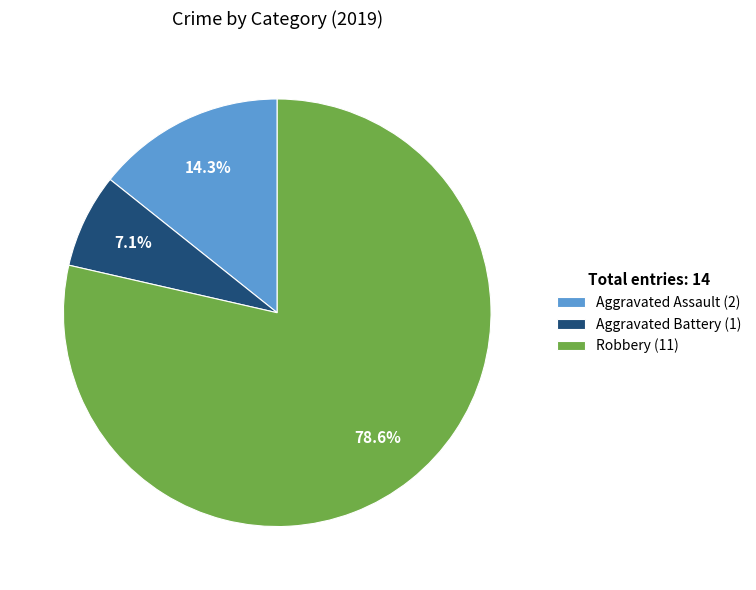

Rank the categories by value from highest to lowest.

Robbery, Aggravated Assault, Aggravated Battery